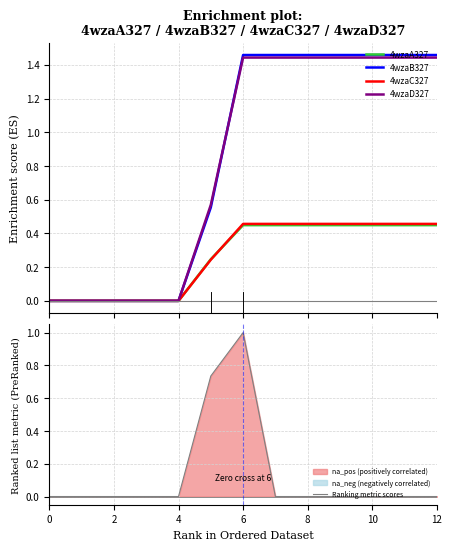

Is this an area chart (filled region under the line)?

No